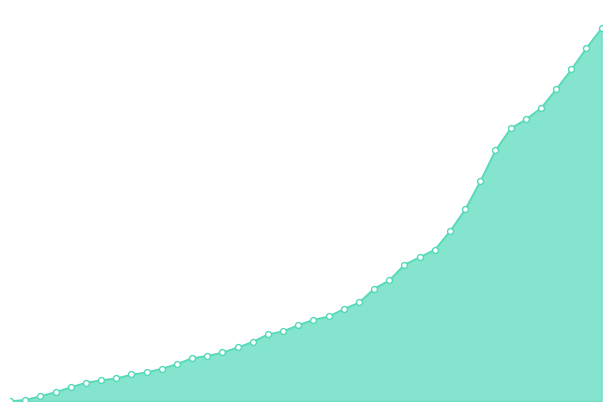

Is this an area chart (filled region under the line)?

Yes